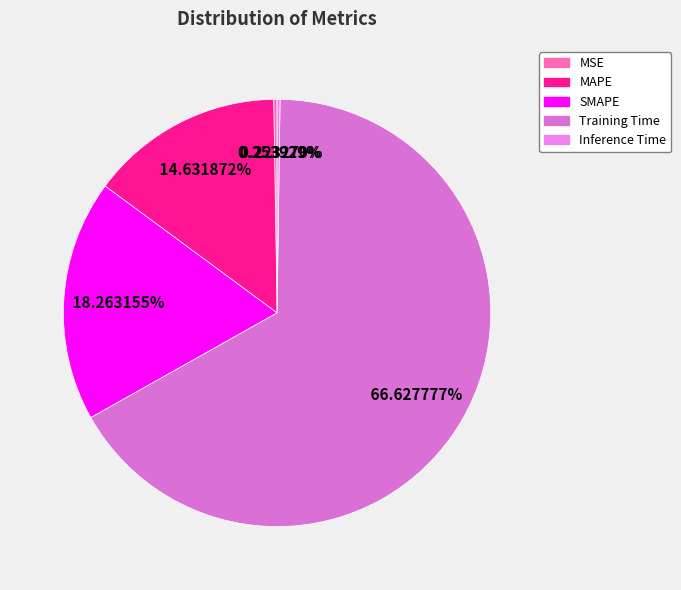

To the nearest percent, what is the difference between the MAPE and SMAPE slice percentages?

4%